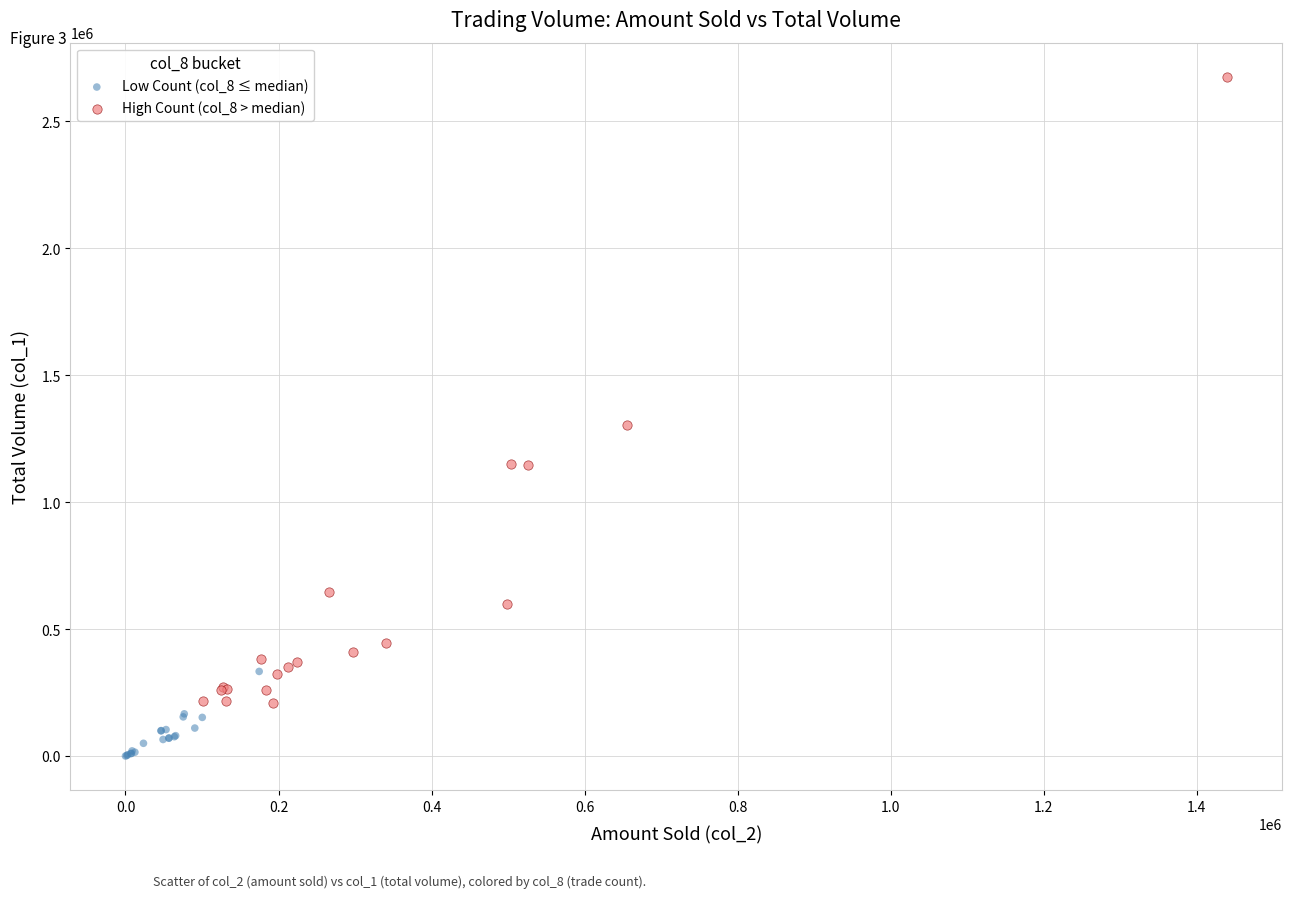

Which series contains the highest Y value?

High Count (col_8 > median)